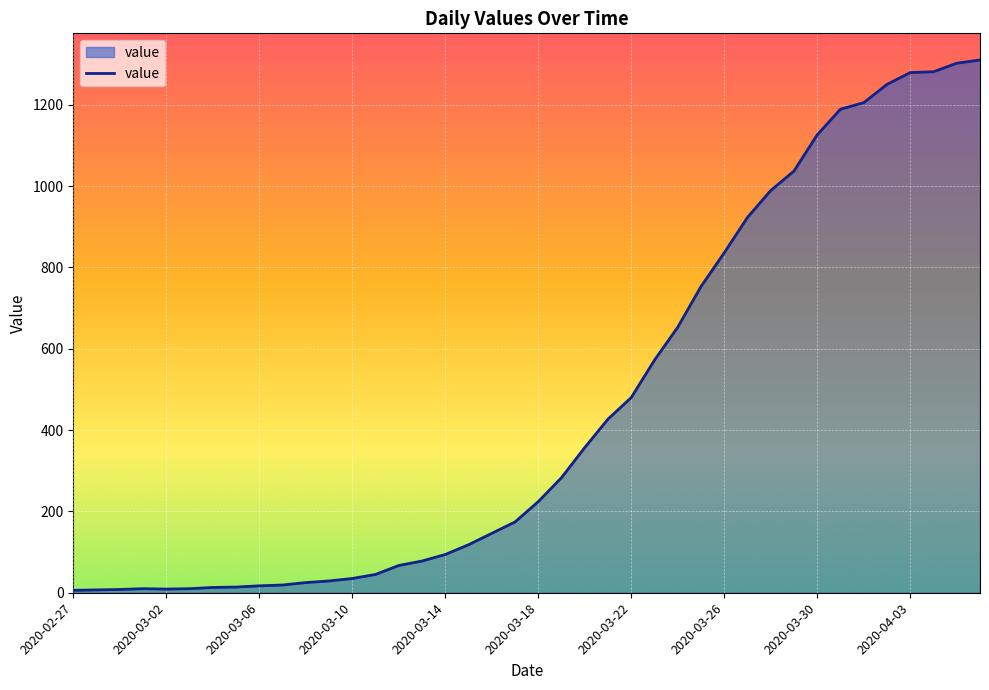

What is the difference between the maximum and minimum values?

1304